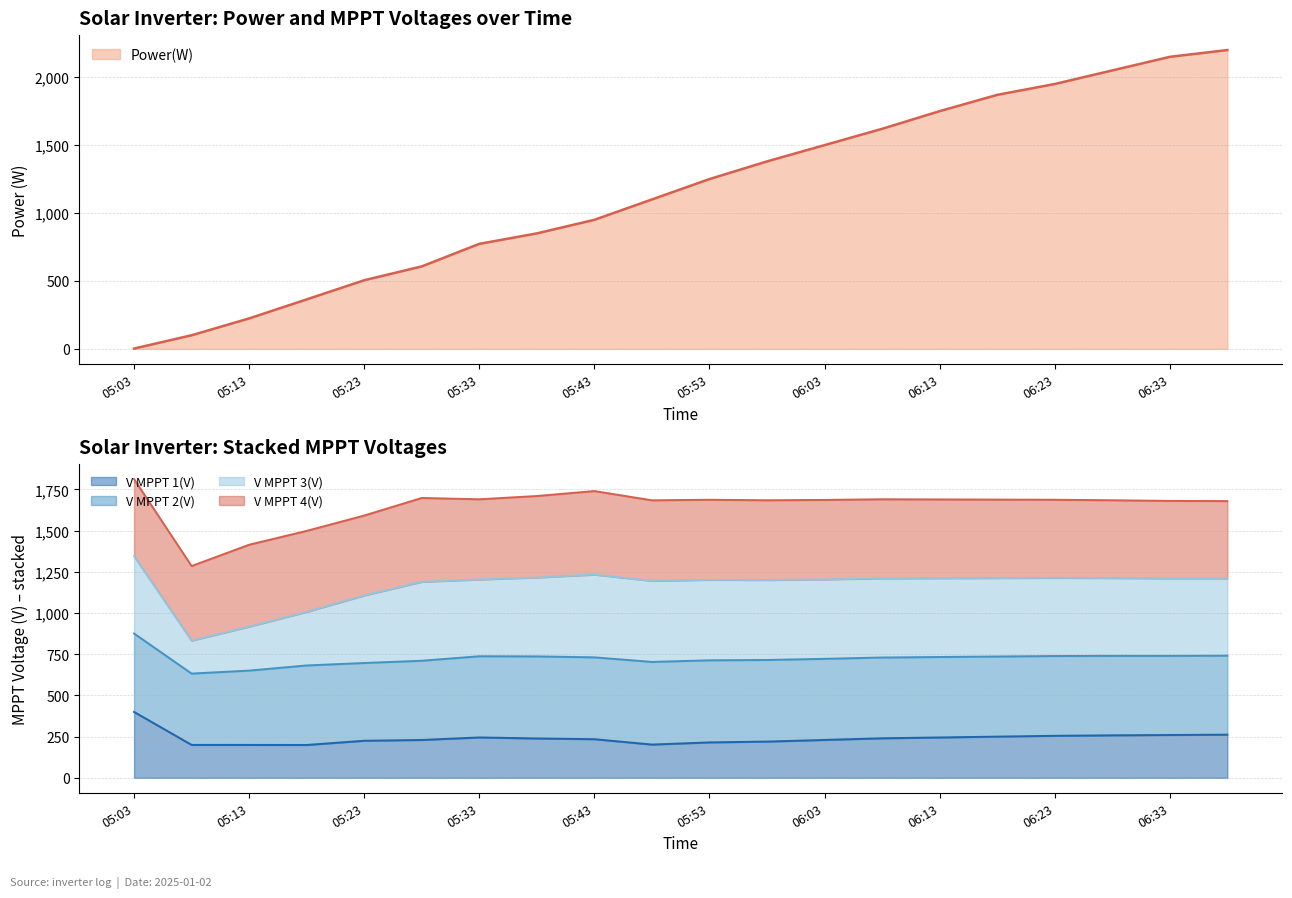

Which series ends up on top after the final intersection of V MPPT 2(V) and V MPPT 3(V)?

V MPPT 2(V)